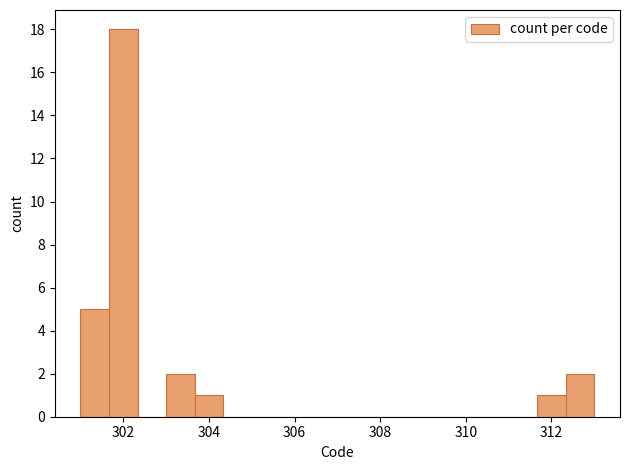

Around what value on the x-axis is the tallest bar? Give the approximate position of its centre, as read against the axis.

302.0